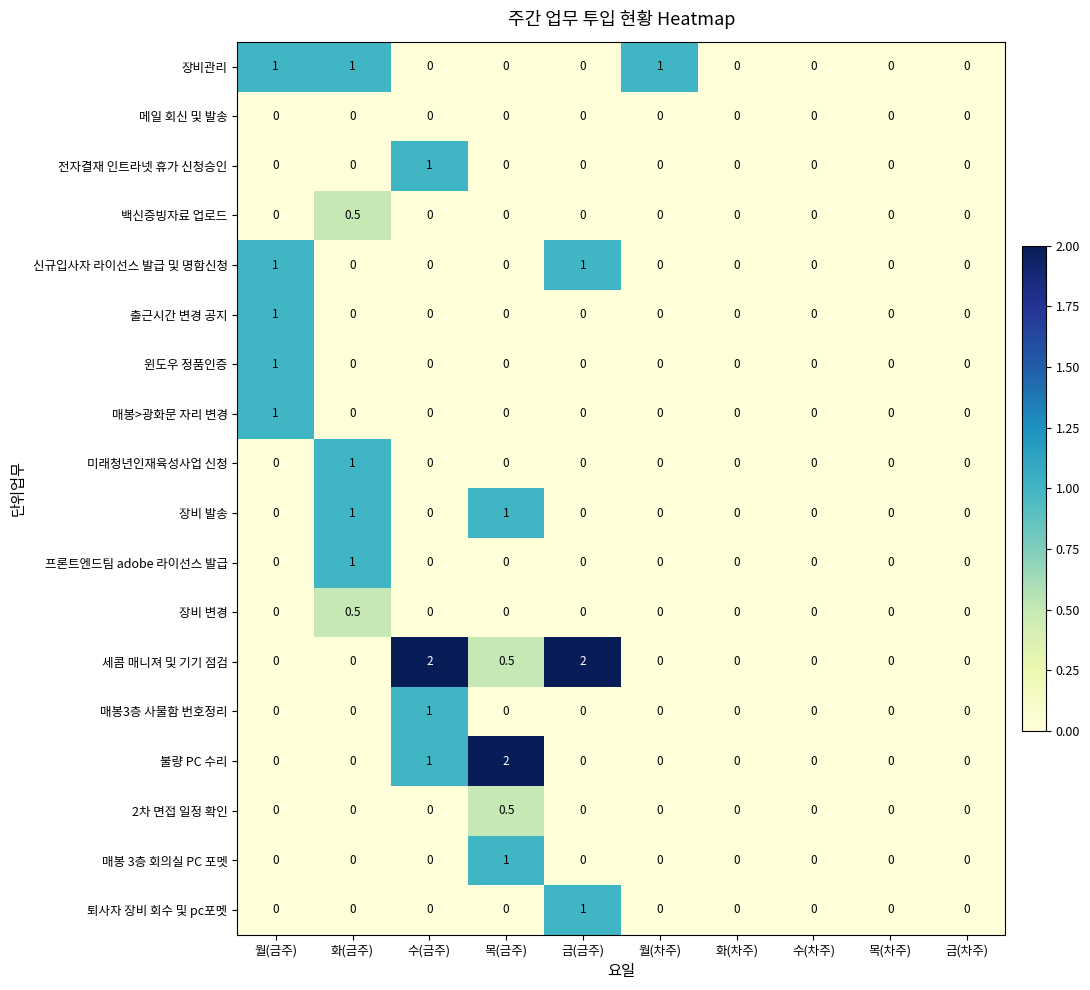

What is the maximum value shown in the chart?

2.0